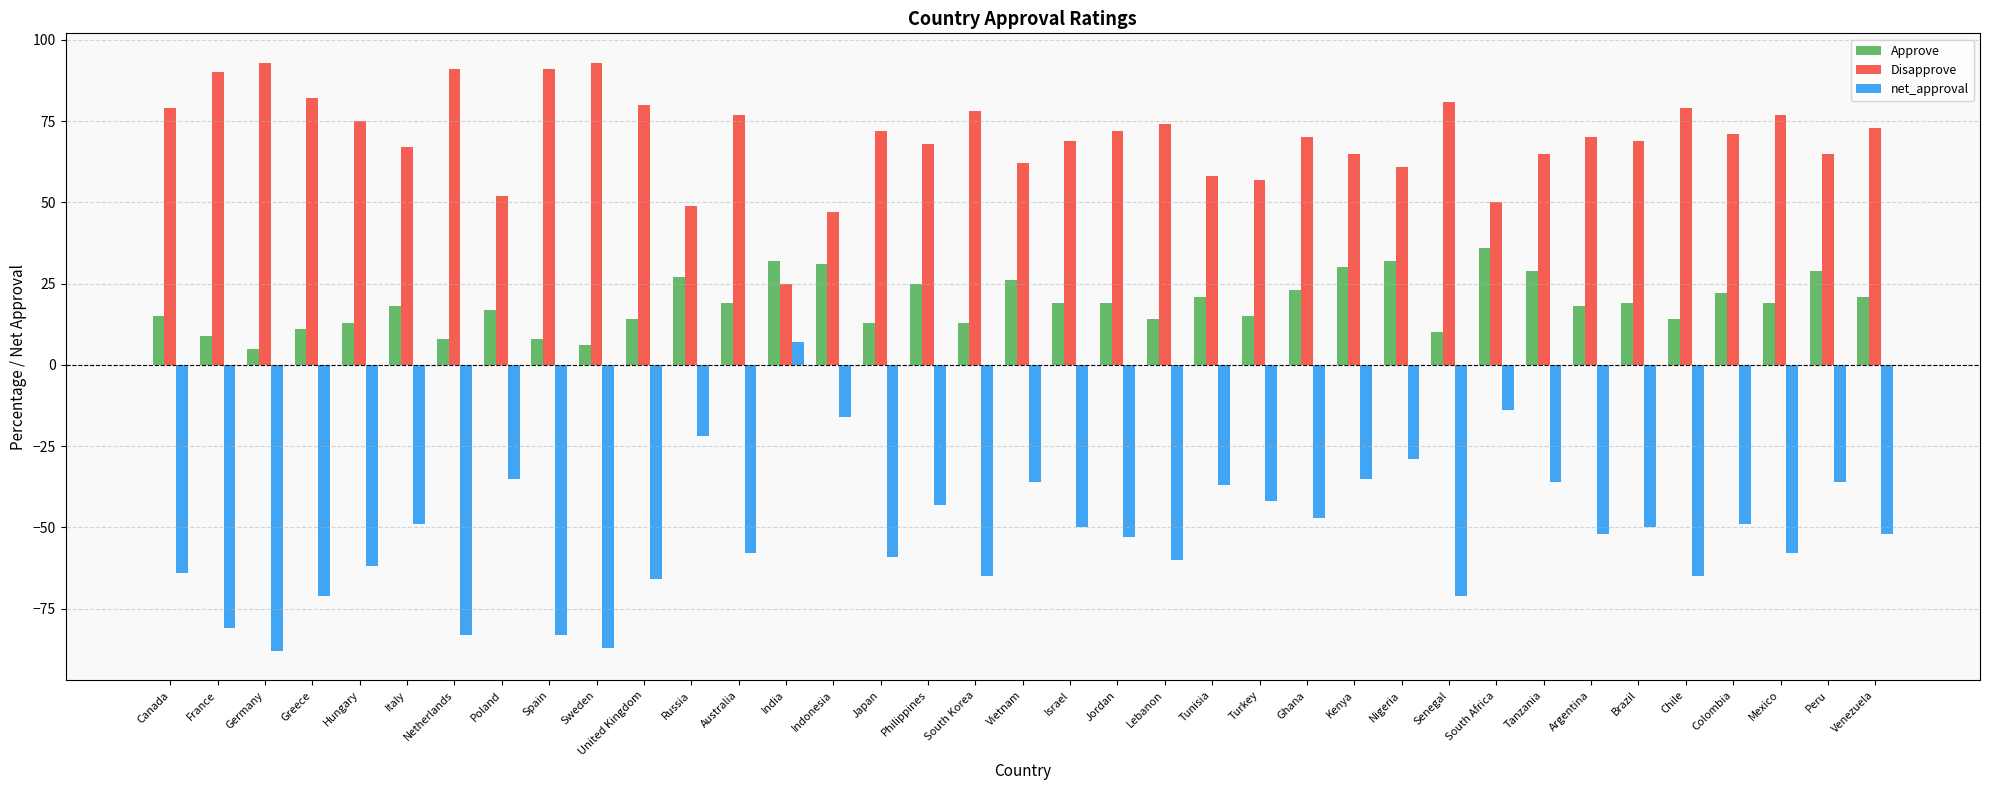

Which series has the widest spread of values?

net_approval